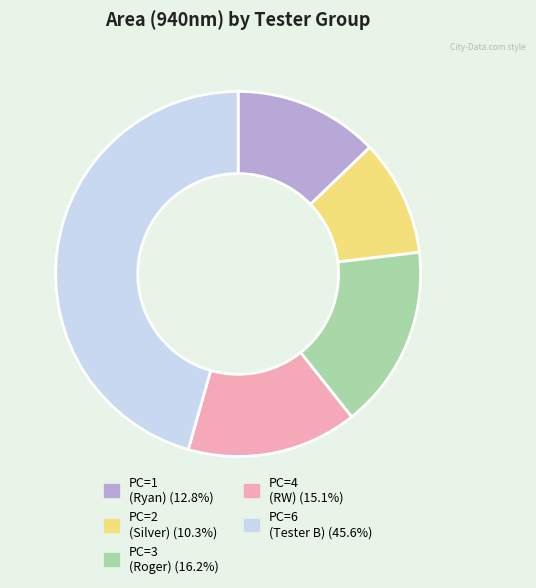

How many slices are in this pie chart?

5